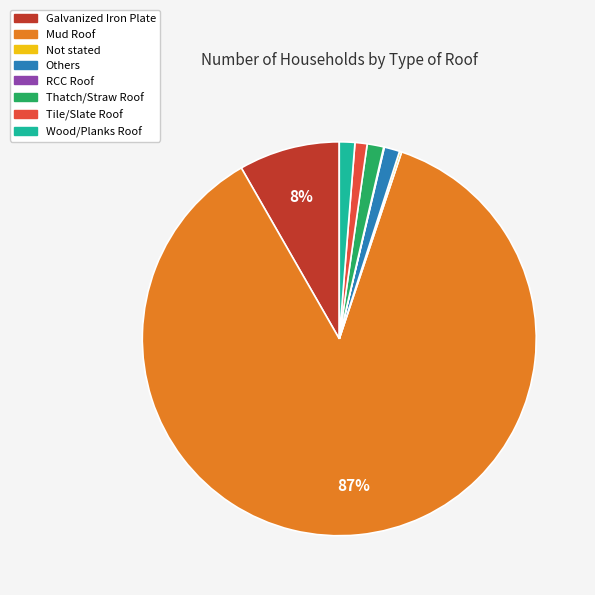

True or false: Mud Roof accounts for 72% of the total.

False